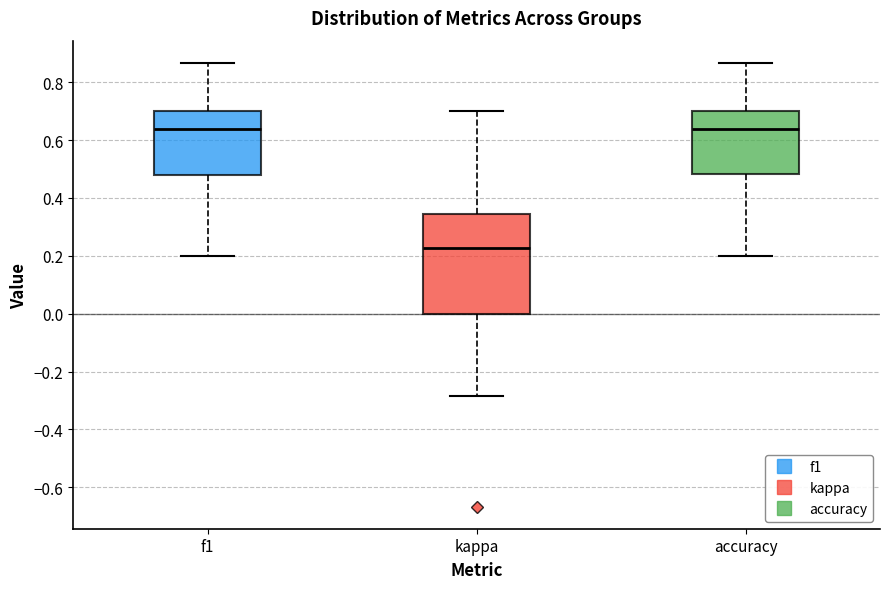

Which box is the tallest, from its lower edge to its upper edge?

kappa